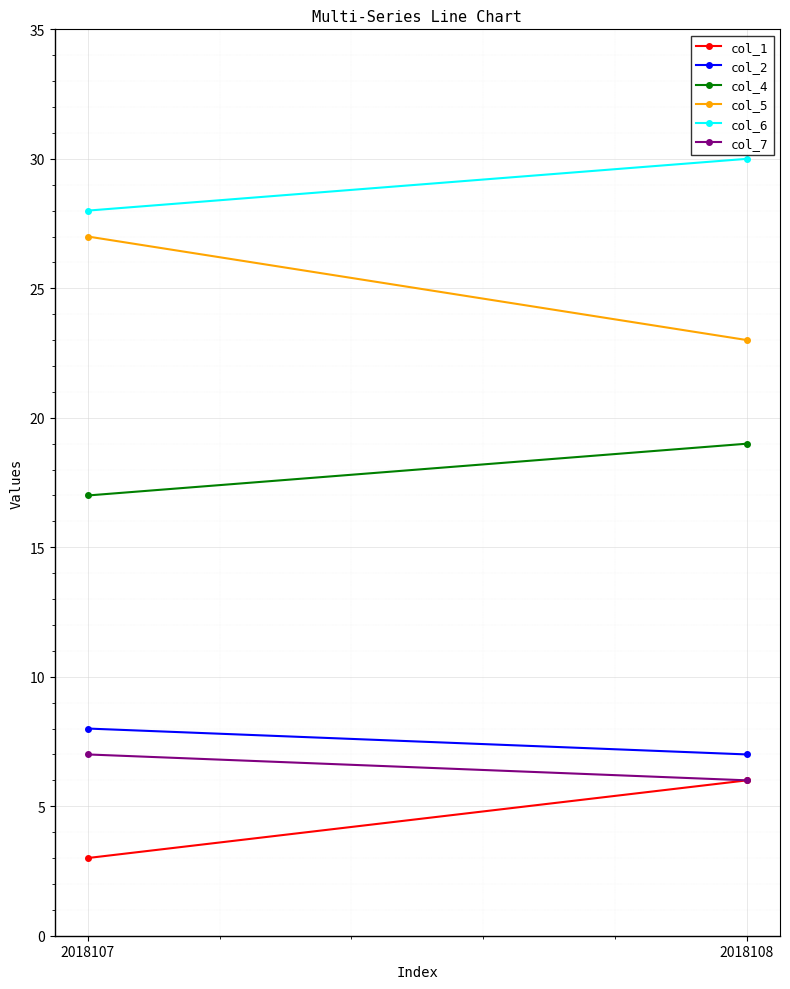

How many data points in col_7 are less than 7?

1